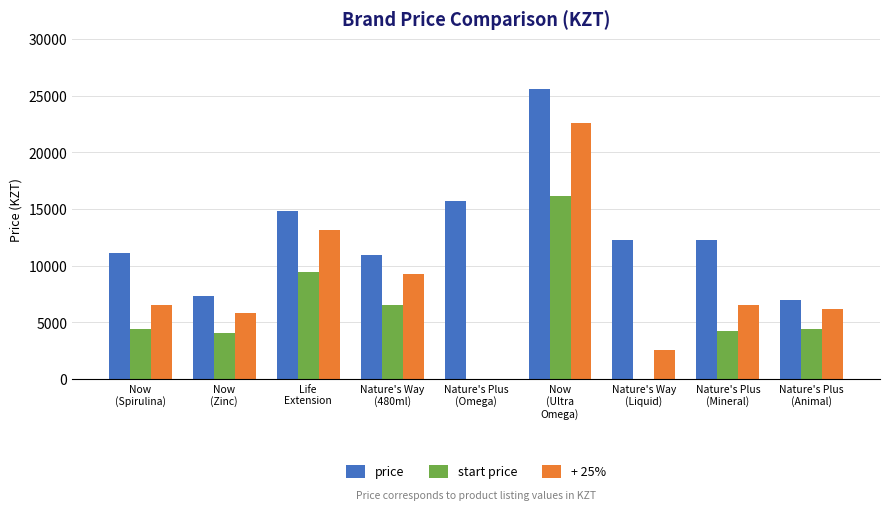

Which series has the largest total across all categories?

price